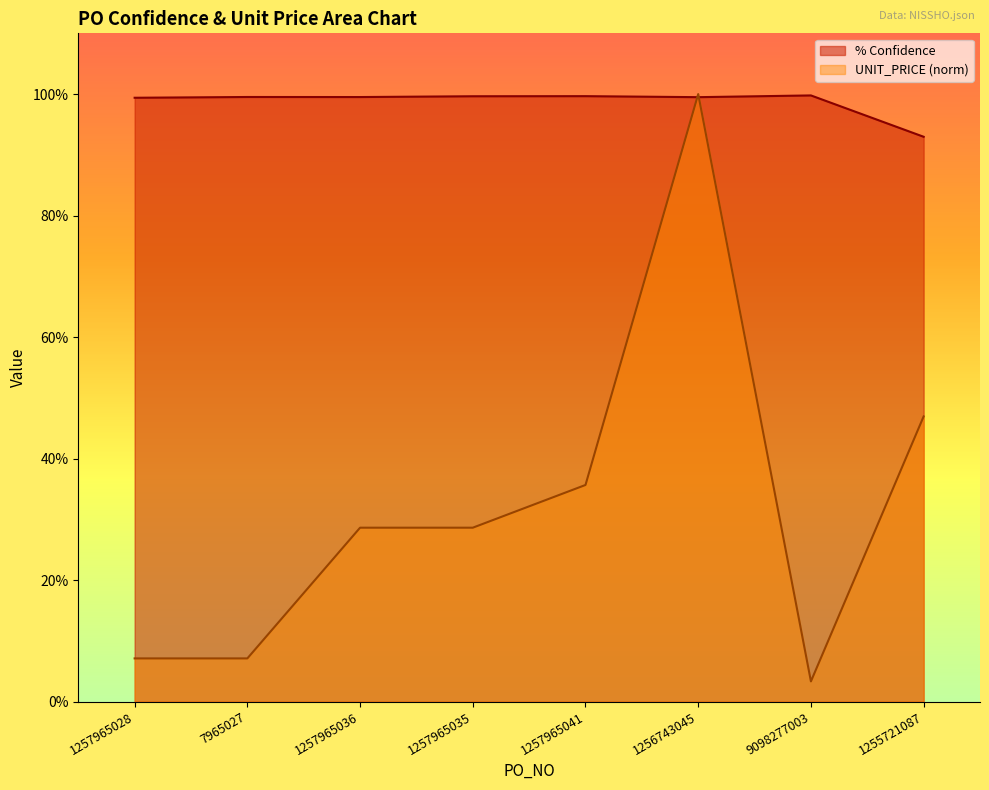

What are all the series names shown in the legend?

% Confidence, UNIT_PRICE (norm)